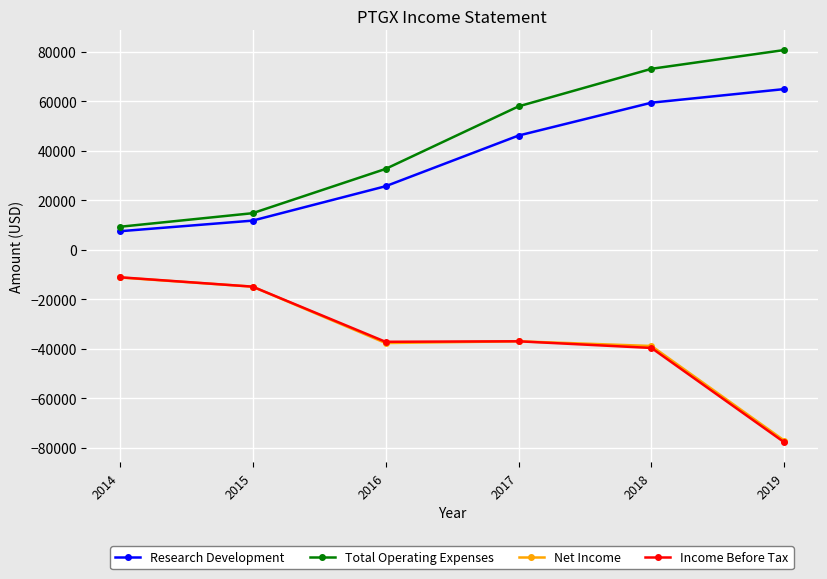

True or false: Net Income has more than 1 interior local peaks.

False